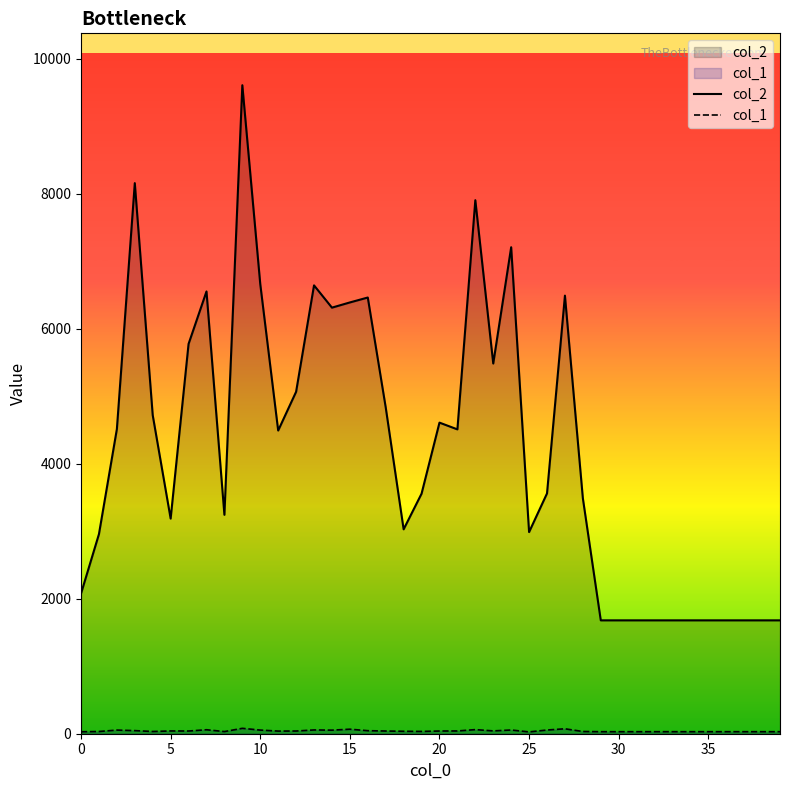

True or false: col_1 and col_2 cross at least once.

False